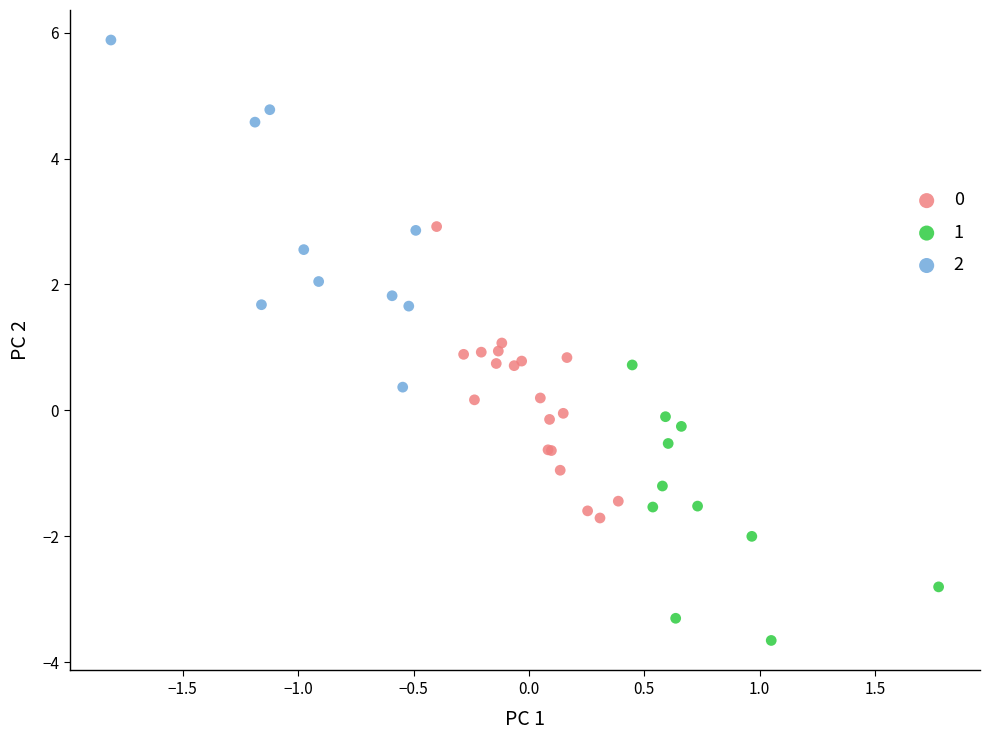

Which series has the widest spread of Y values?

2